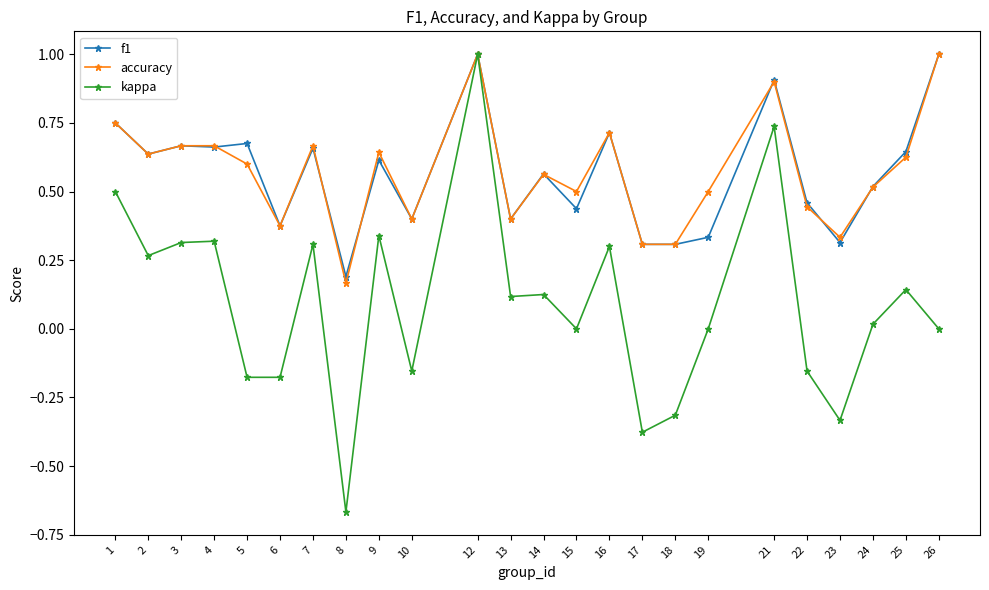

At which category is the sum across all series the highest?

12